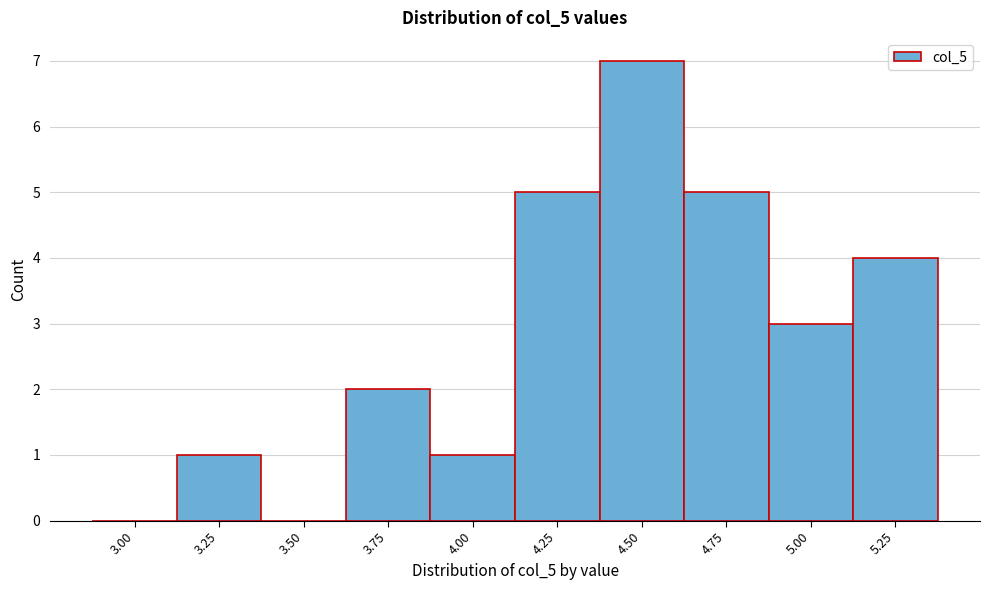

Reading right to left, what are all the values shown in this chart?

5.25=4	5.00=3	4.75=5	4.50=7	4.25=5	4.00=1	3.75=2	3.50=0	3.25=1	3.00=0